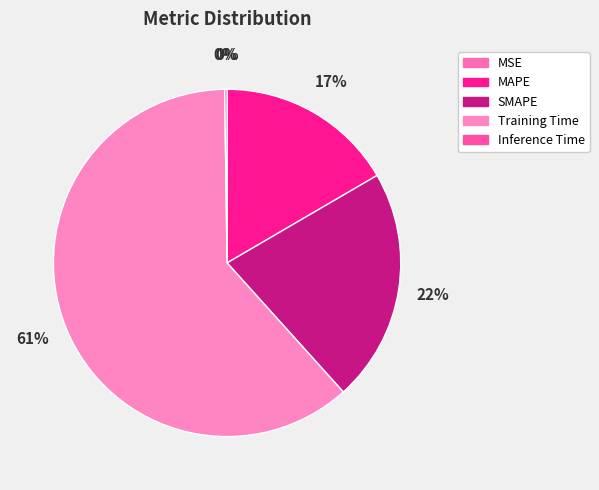

Count the number of slices in the pie.

5